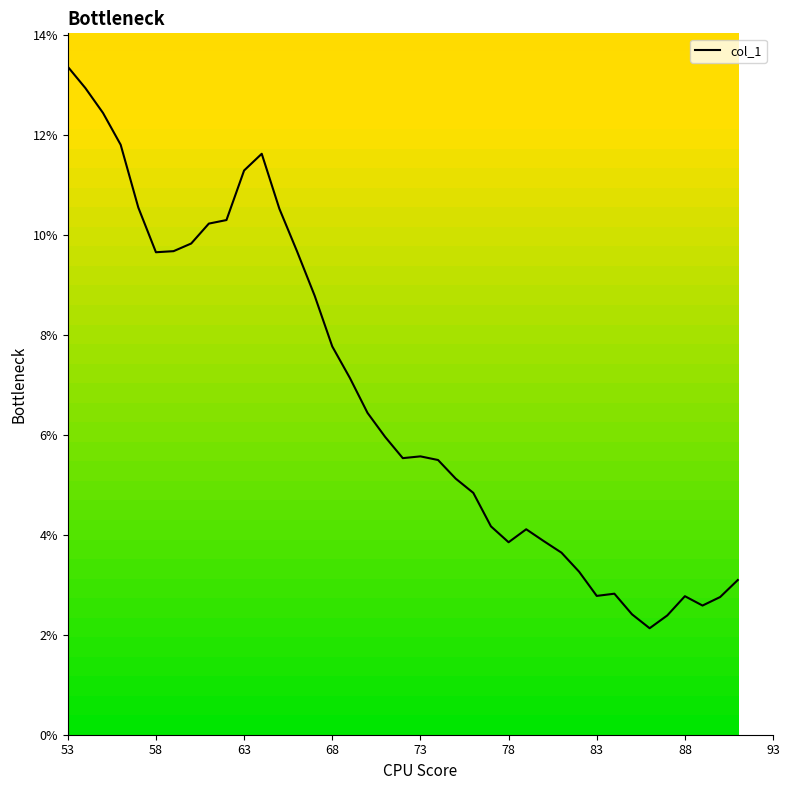

What is the maximum value shown in the chart?

13.4